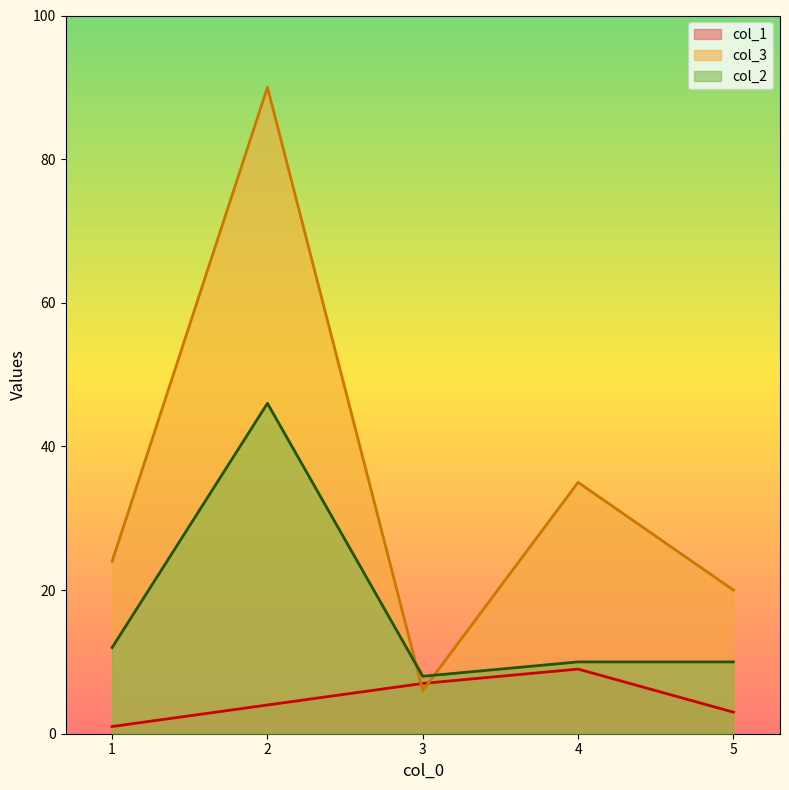

Which category has the highest value across all series?

2